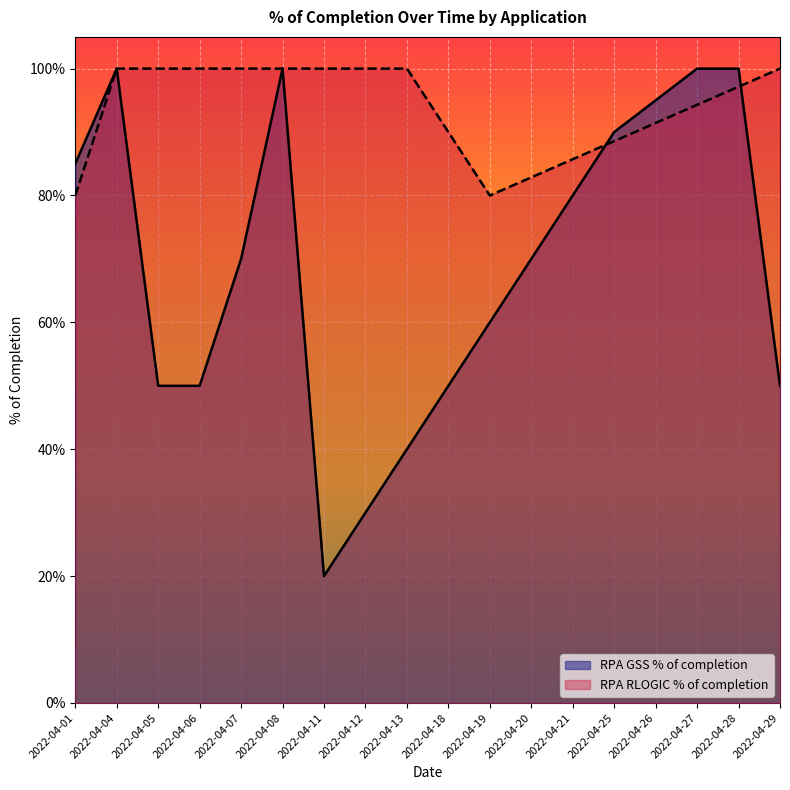

What is the minimum value shown in the chart?

0.2